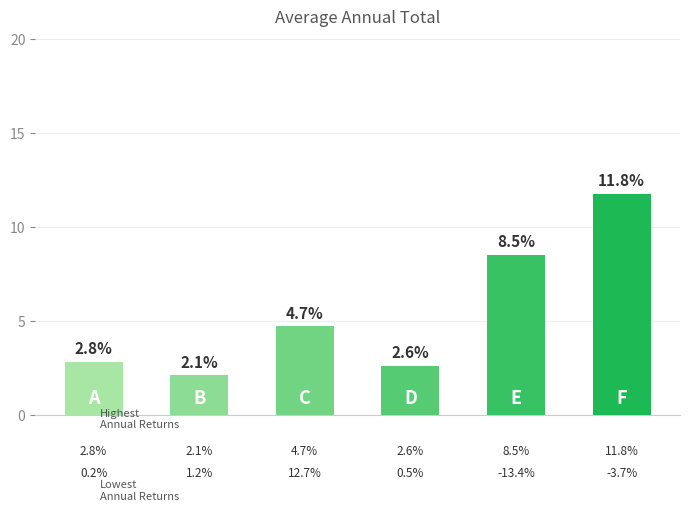

What is the value of the 2nd bar from the left?

2.1